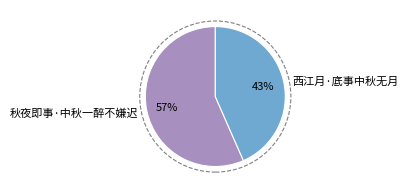

To the nearest percent, what percentage of the pie is 西江月·底事中秋无月?

43%